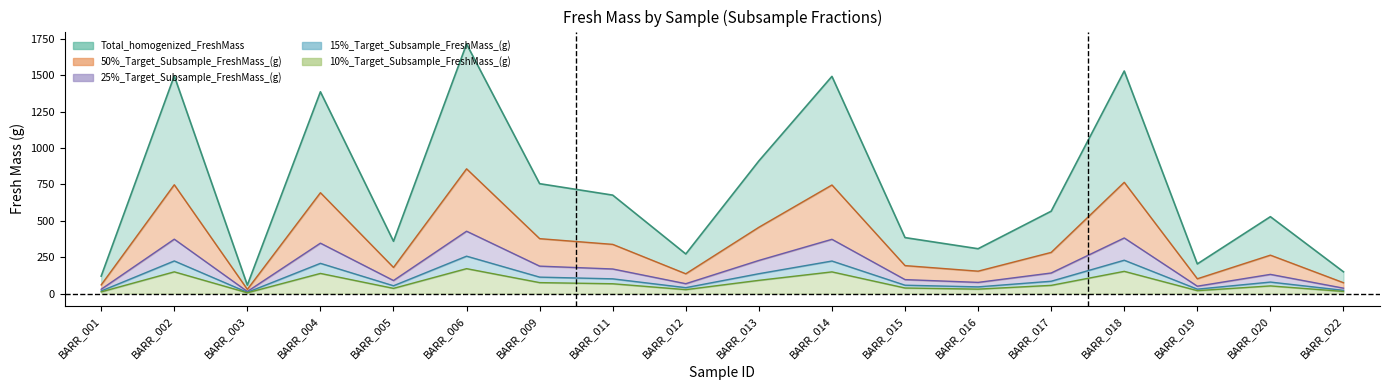

List the series in order of their peak value, lowest first.

10%_Target_Subsample_FreshMass_(g), 15%_Target_Subsample_FreshMass_(g), 25%_Target_Subsample_FreshMass_(g), 50%_Target_Subsample_FreshMass_(g), Total_homogenized_FreshMass